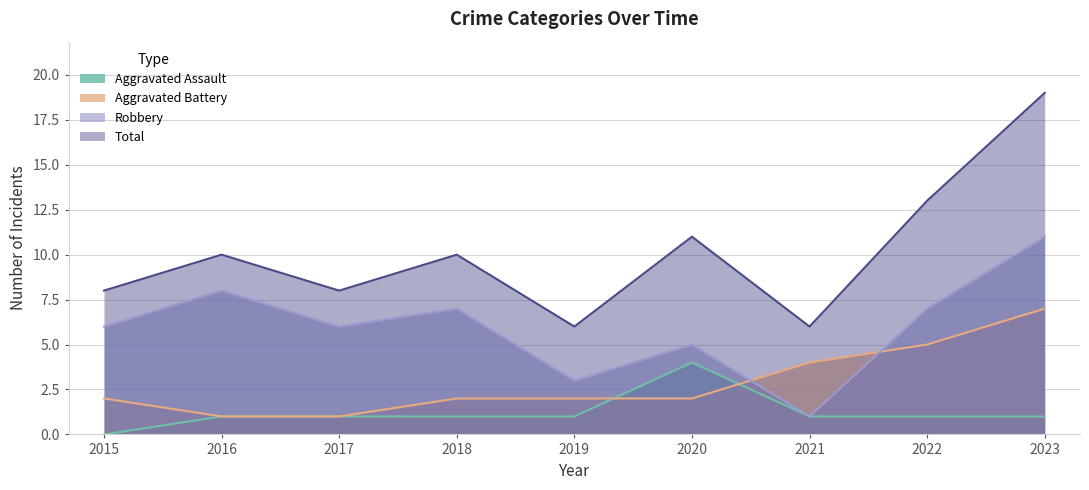

Rank the series at 2019 from highest to lowest value.

Total, Robbery, Aggravated Battery, Aggravated Assault